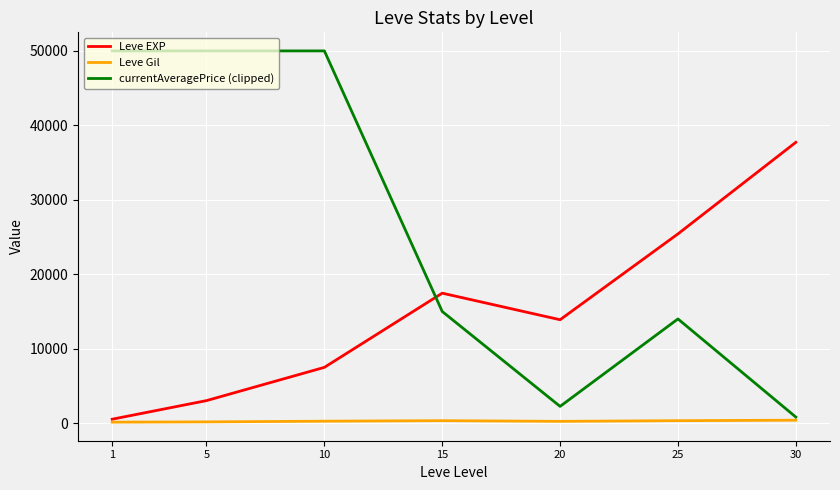

Read the Leve EXP value at 20.

13876.7